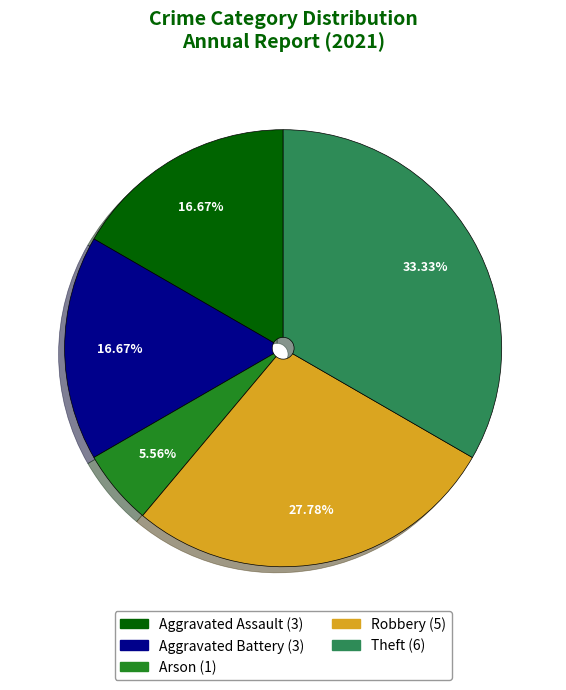

How many slices are in this pie chart?

5